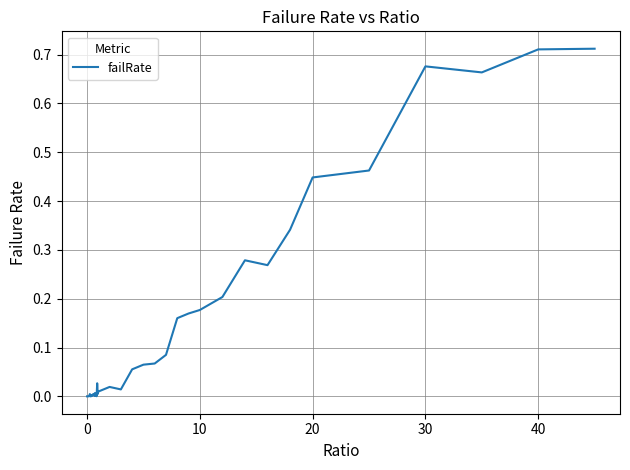

Does the chart display data point markers on the line(s)?

No